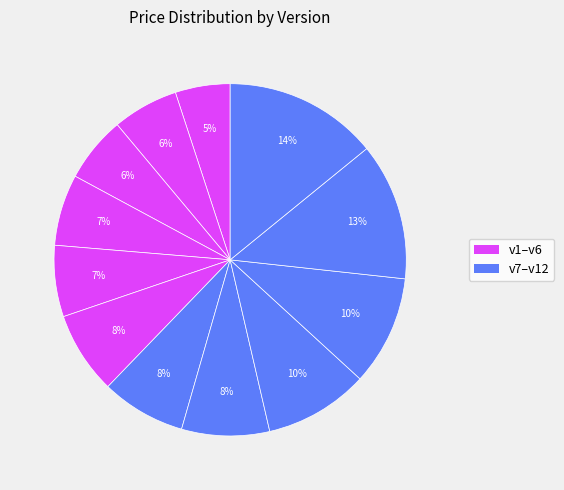

Which slice is the smallest?

1